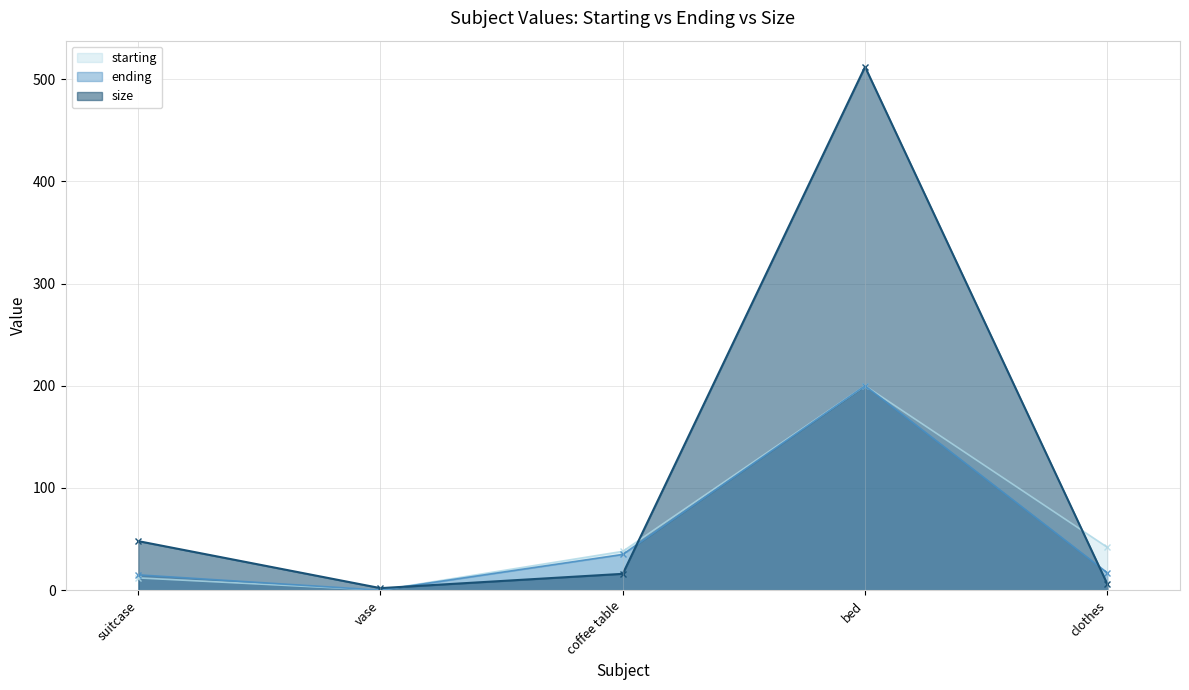

Between which two adjacent categories do starting and size first intersect?

vase and coffee table